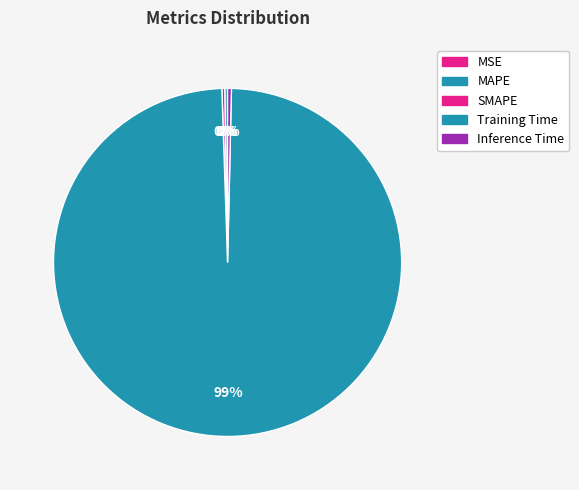

Does any single category account for the majority?

Yes